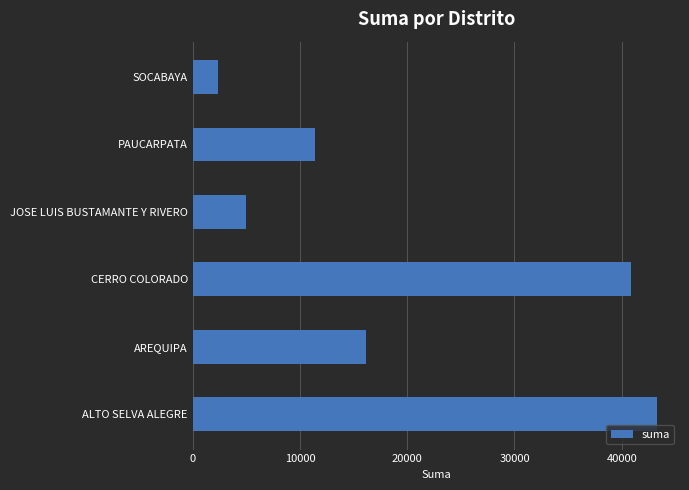

Reading top to bottom, transcribe all the data shown in this chart.

SOCABAYA=2354.0	PAUCARPATA=11398.5	JOSE LUIS BUSTAMANTE Y RIVERO=5000.0	CERRO COLORADO=40820.2	AREQUIPA=16131.0	ALTO SELVA ALEGRE=43270.0